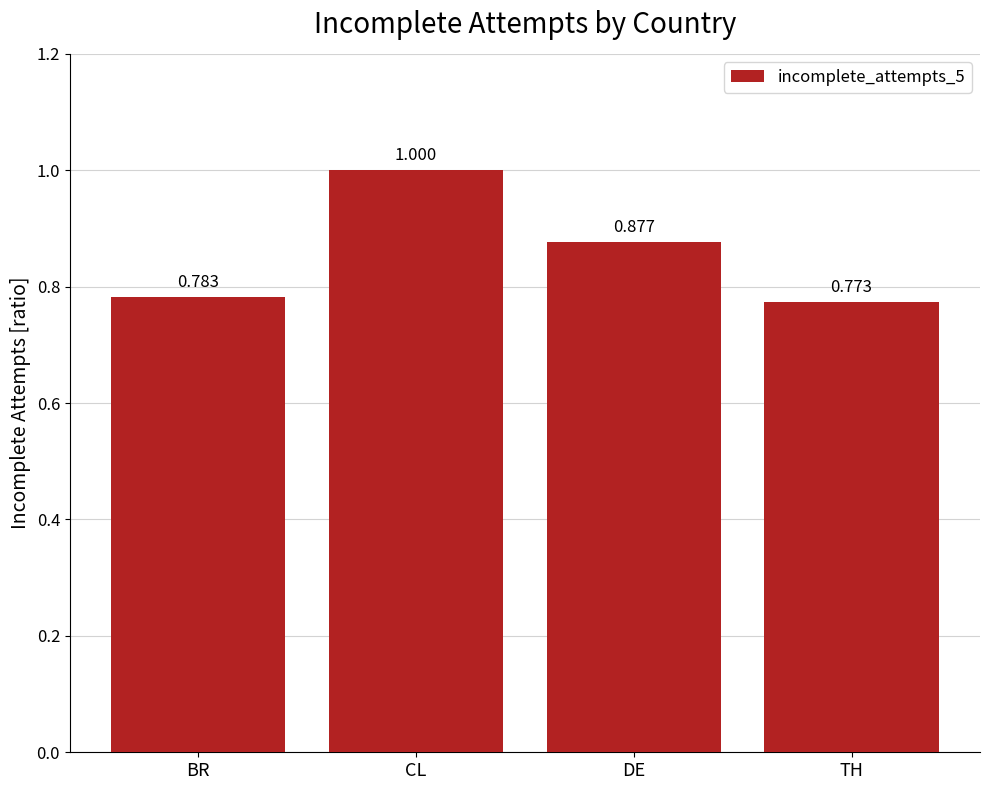

Between CL and DE, which is larger?

CL